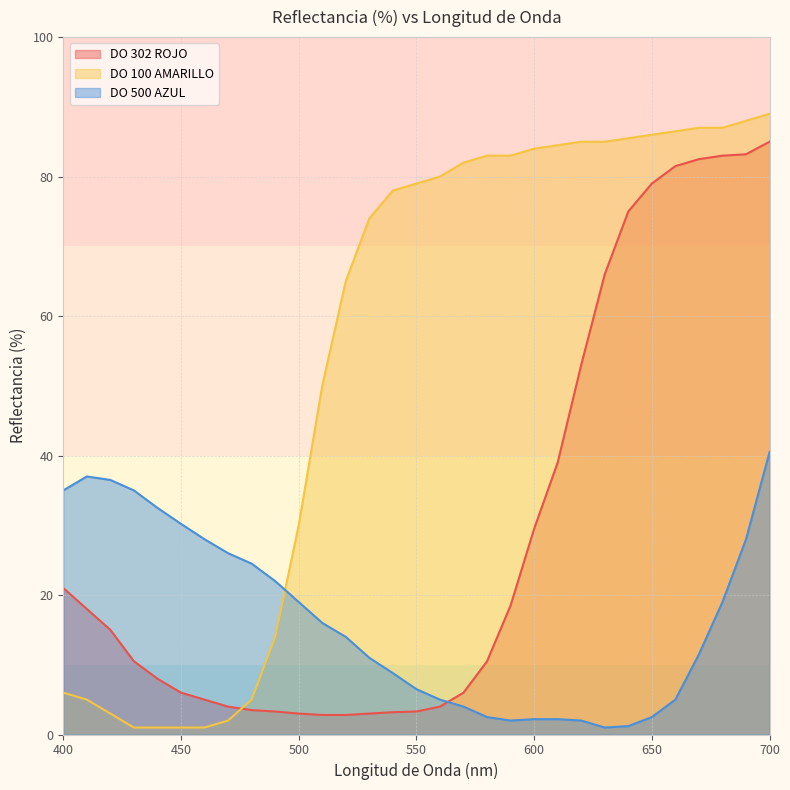

How many values in the DO 302 ROJO series are below 10?

14